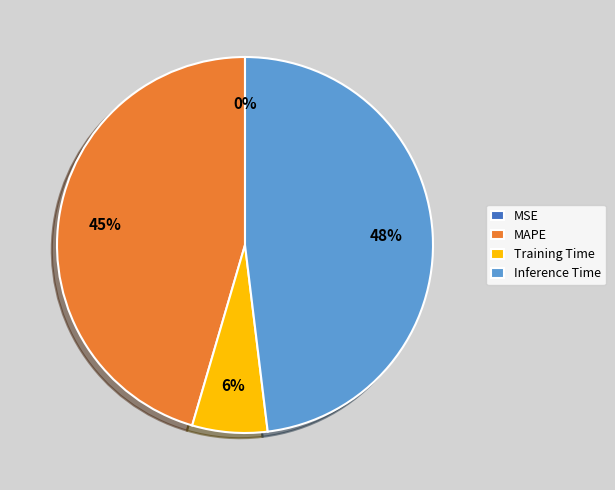

To the nearest percent, what percentage of the pie is MAPE?

45%